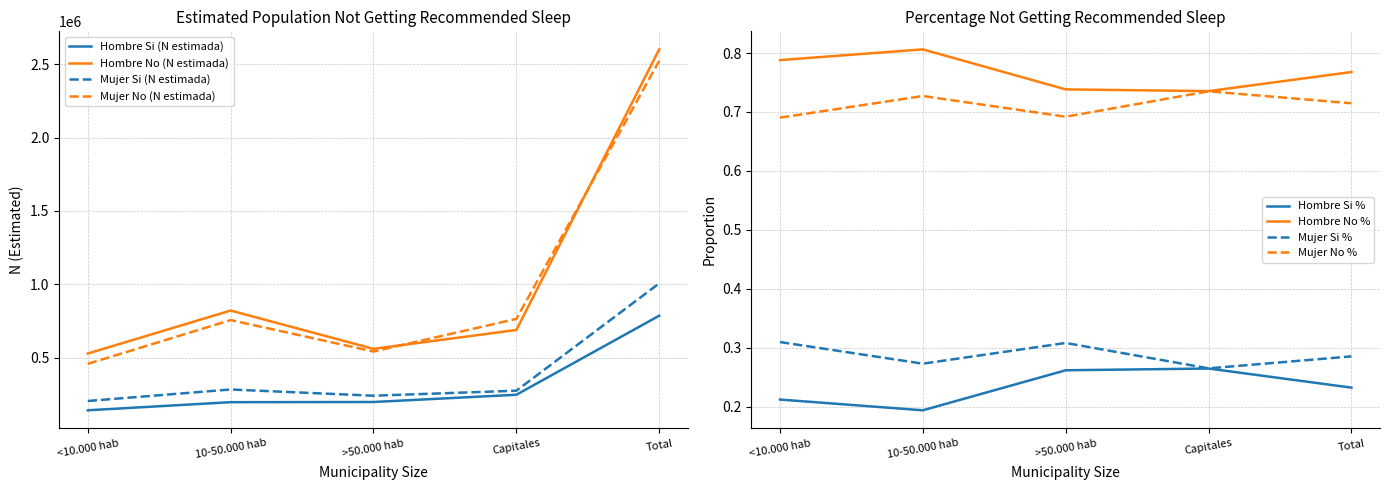

True or false: Mujer No (N estimada) has more than 2 interior local peaks.

False